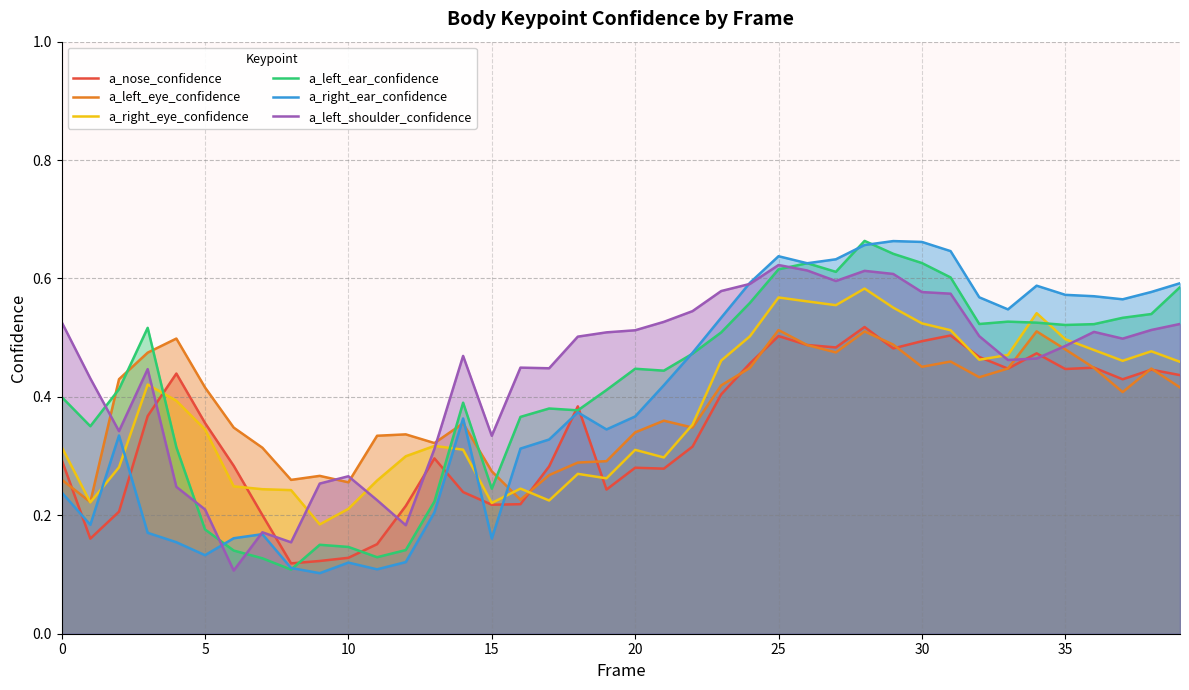

Which series has the largest total across all categories?

a_left_shoulder_confidence